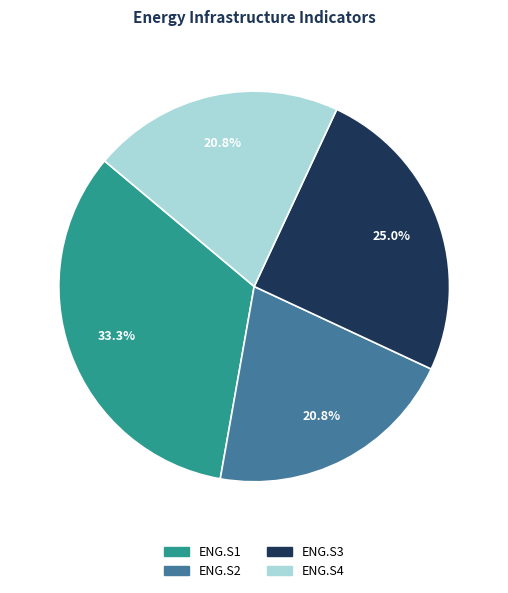

Combined, what portion of the pie is ENG.S2 and ENG.S3?

45.8%